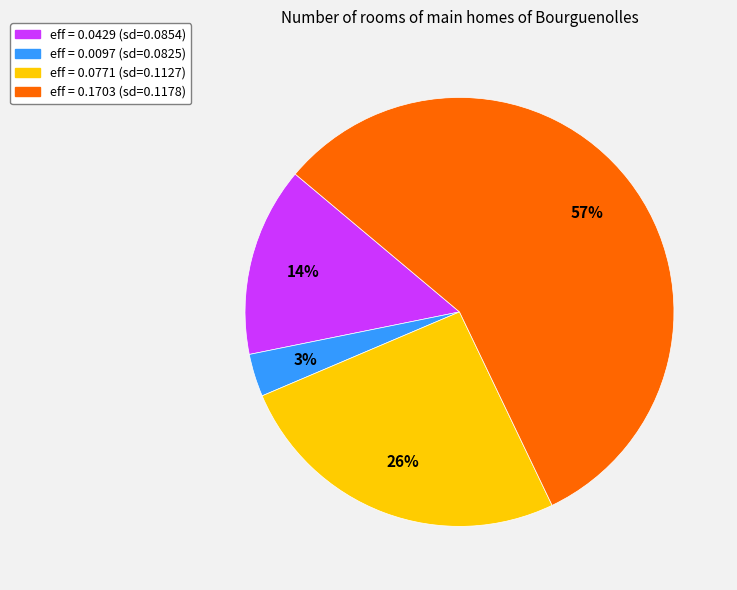

To the nearest percent, what is the difference between the largest and smallest slice percentages?

54%